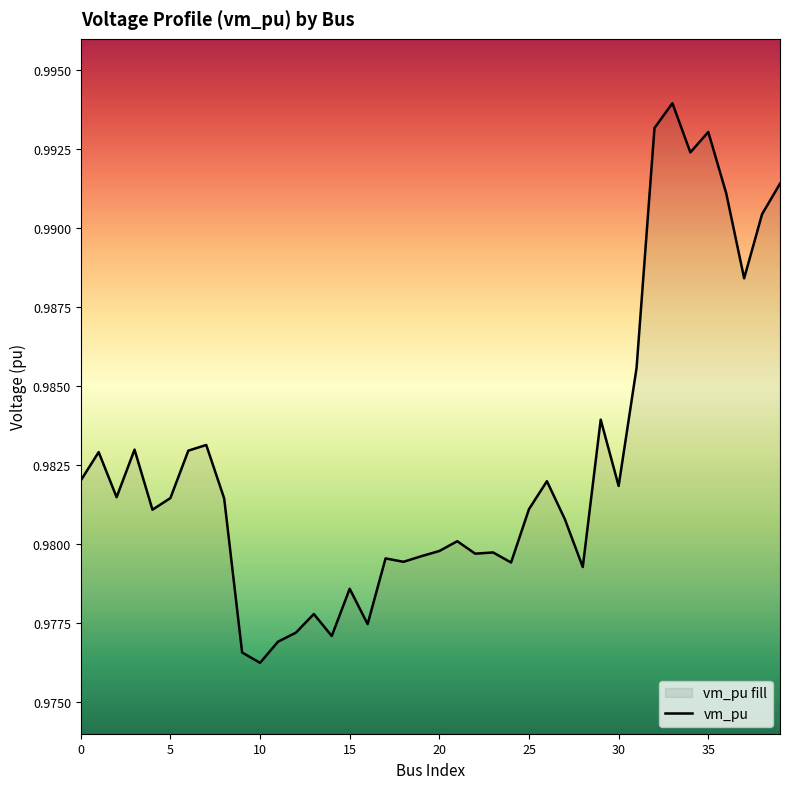

What is the smallest value displayed?

1.0